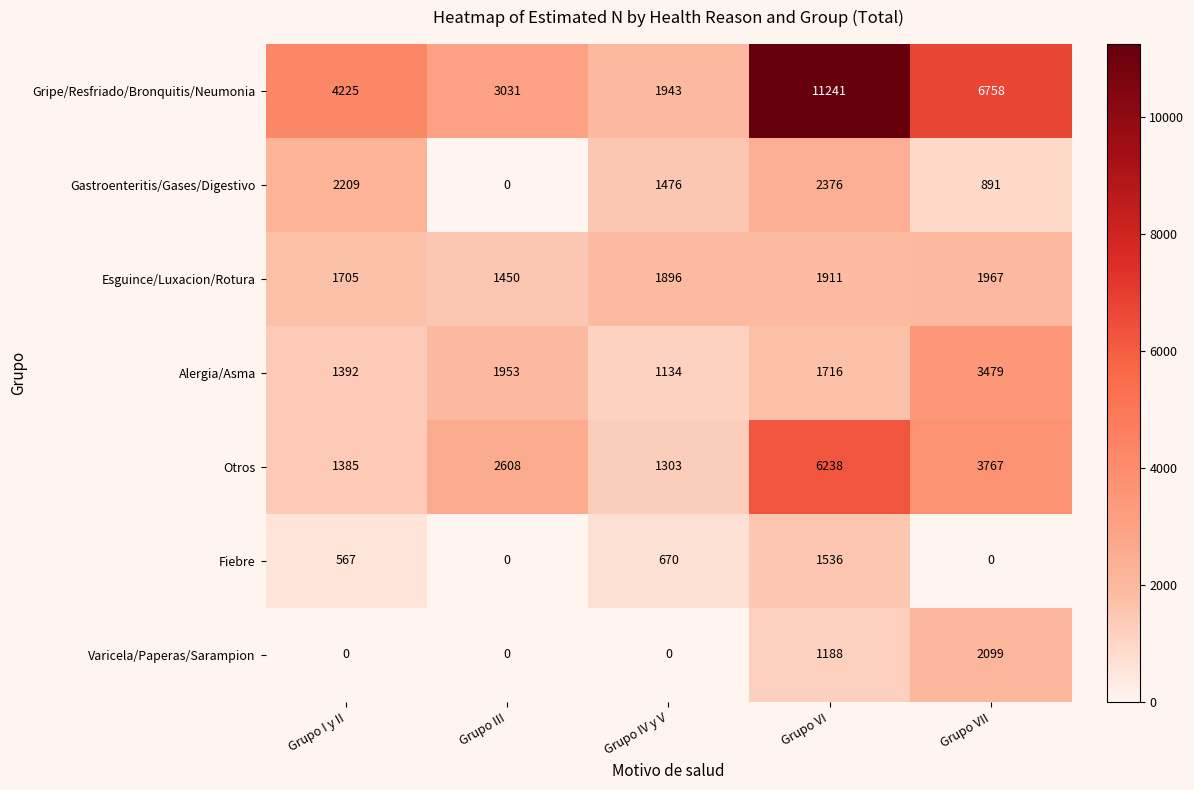

The value of Gripe/Resfriado/Bronquitis/Neumonia at Grupo III is 3031. True or false?

True